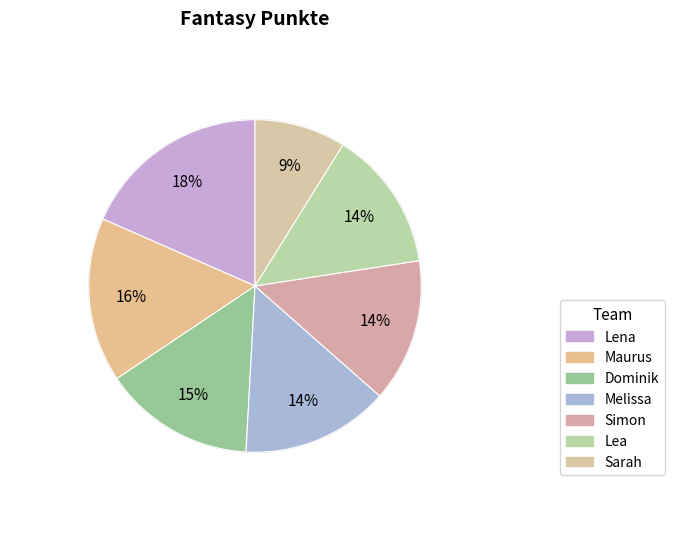

Is Lea the majority of the pie?

No